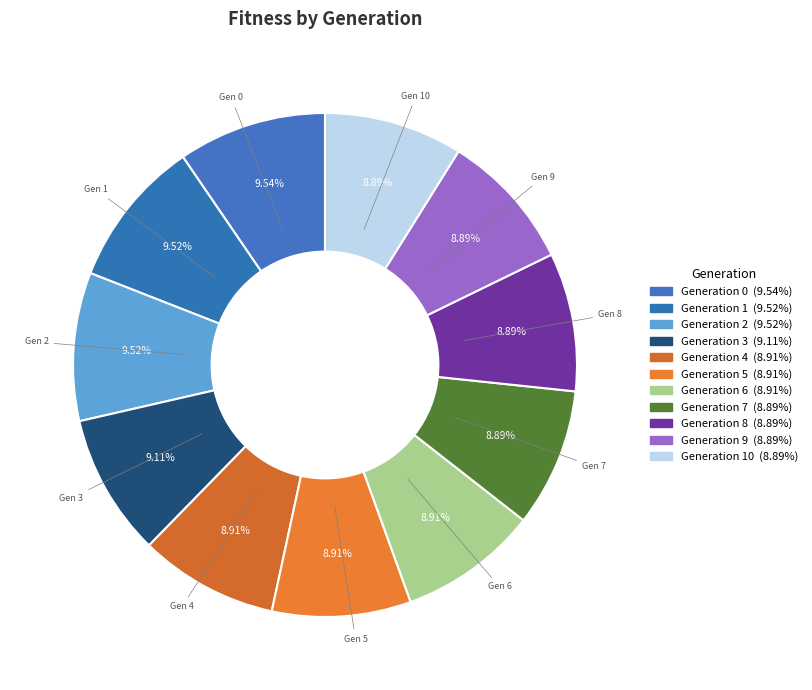

Does any single category account for the majority?

No